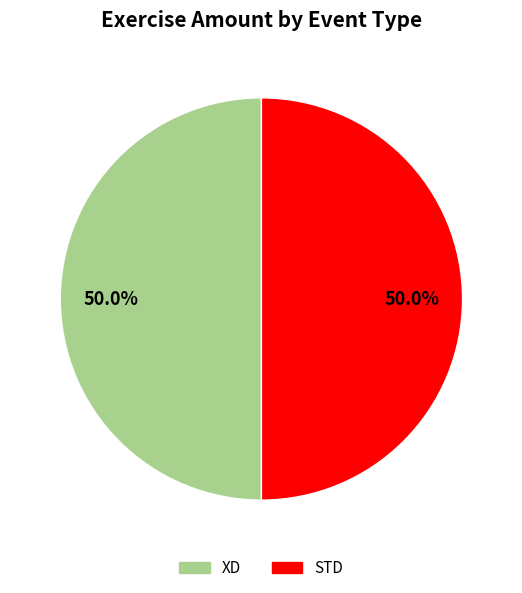

What is the ratio of the value at XD to the value at STD?

1.0